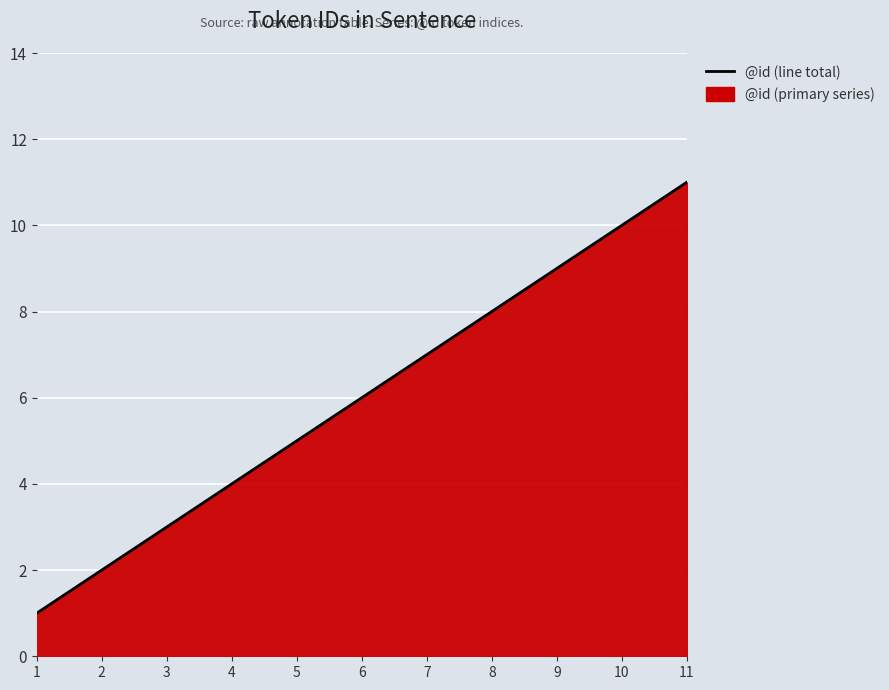

Between 3 and 10, which is larger?

10